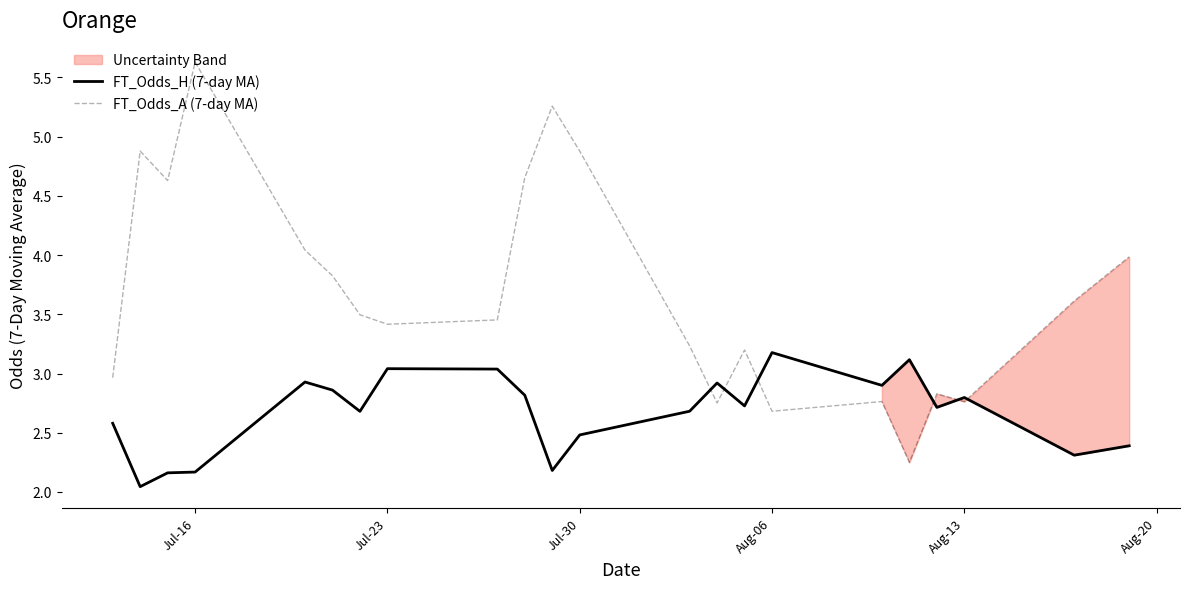

What is the highest value of the FT_Odds_H (7-day MA) series?

3.2